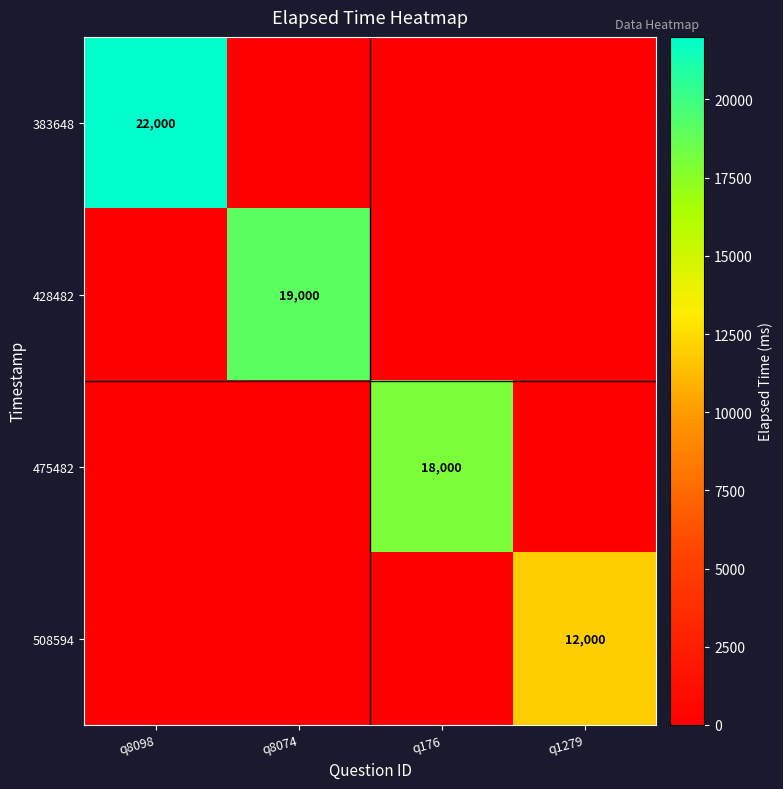

The 383648 series shows 22000 at q8098. True or false?

True